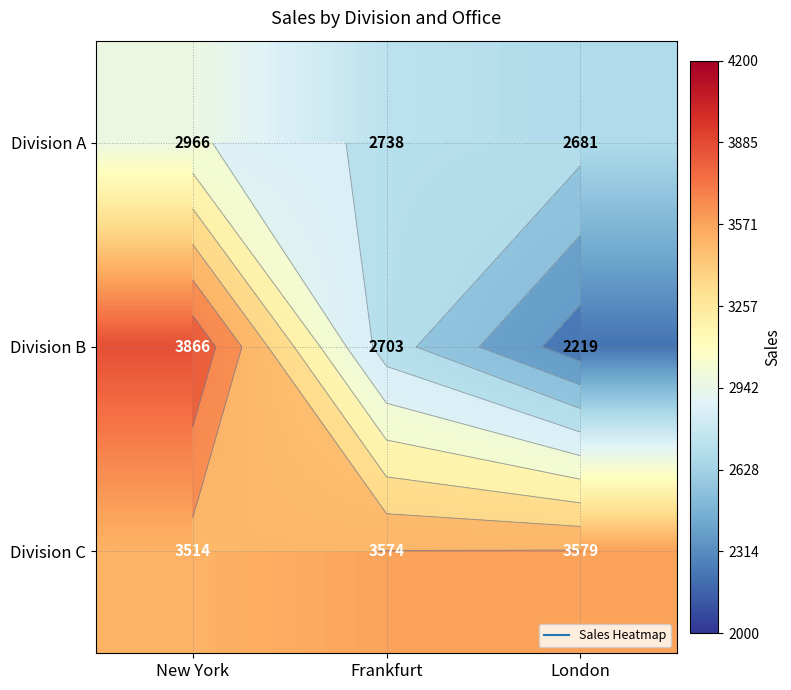

Rank the series by their maximum value, from highest to lowest.

Division B, Division C, Division A